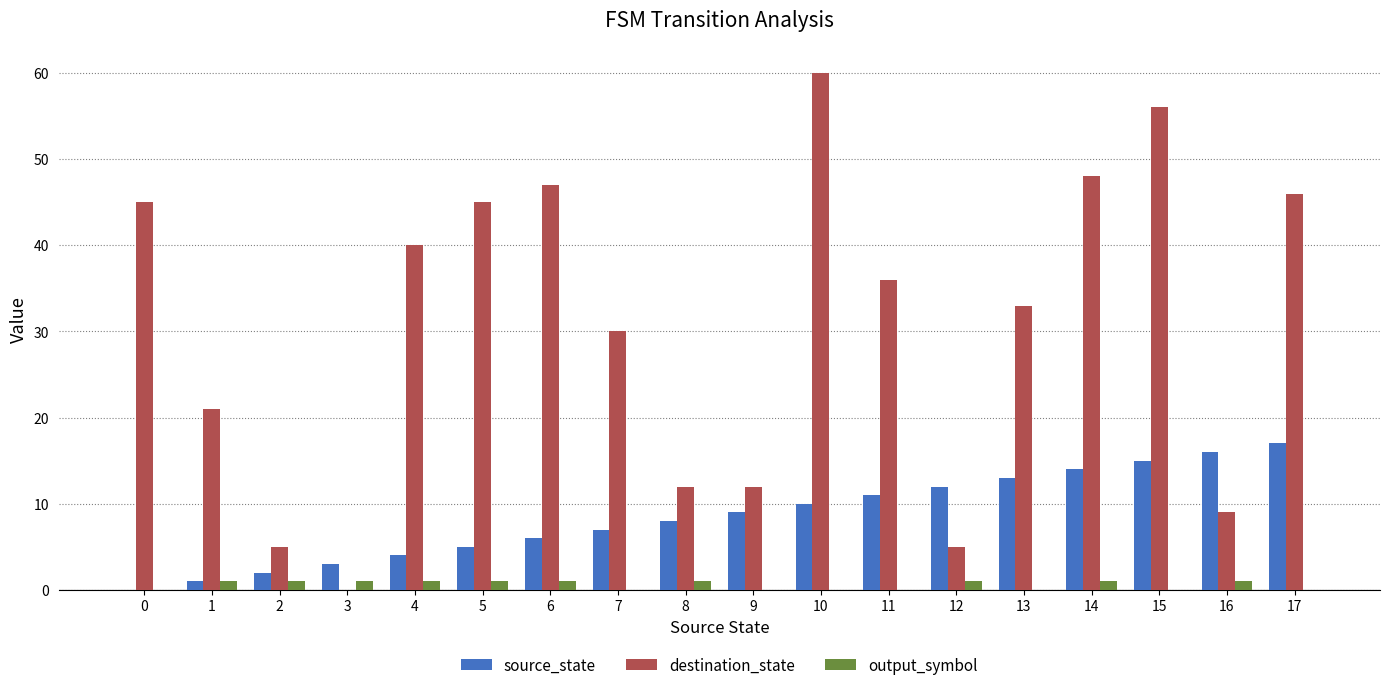

Which series changed the most between 3 and 5?

destination_state